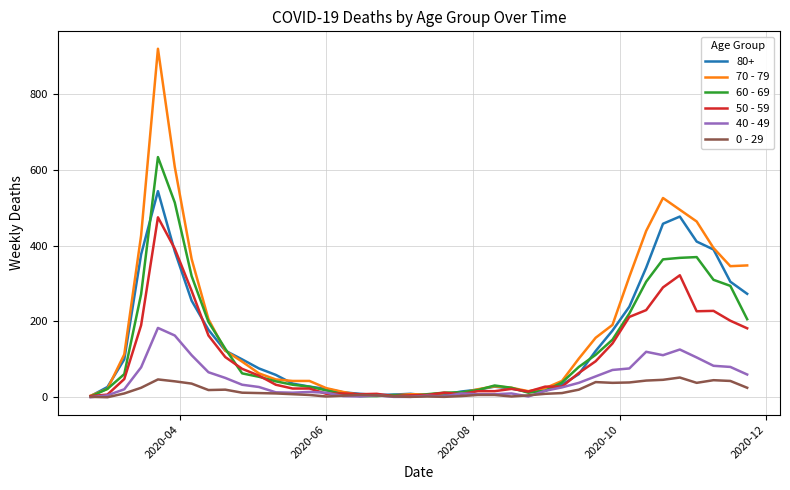

What is the maximum value shown in the chart?

920